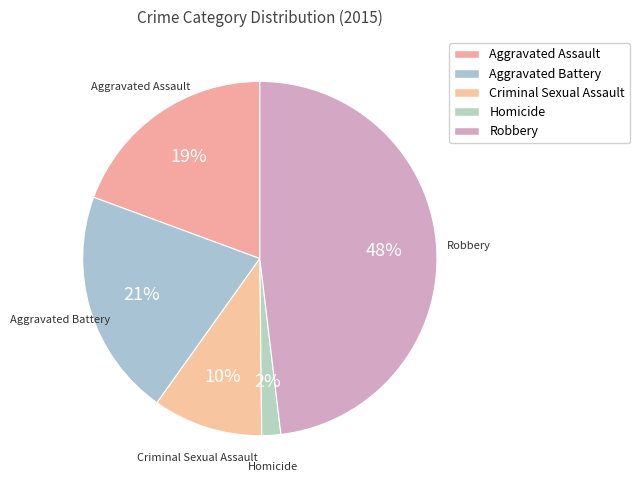

Is Homicide the majority of the pie?

No